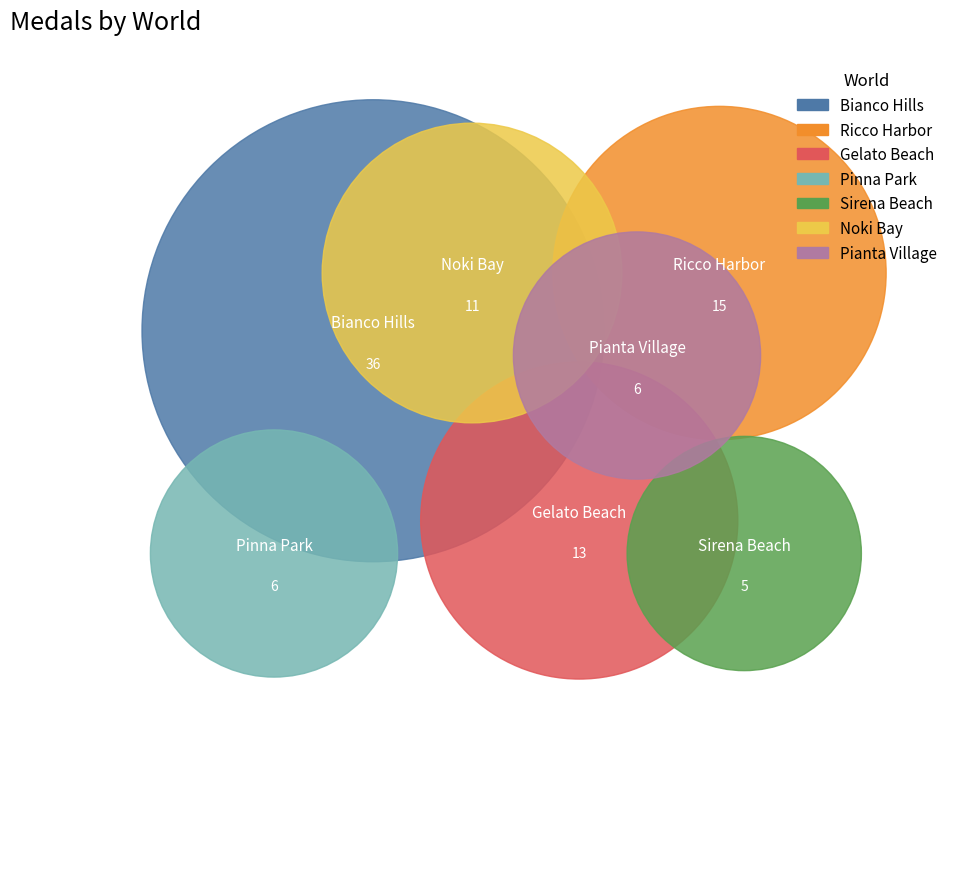

Is there a majority slice in this chart?

No